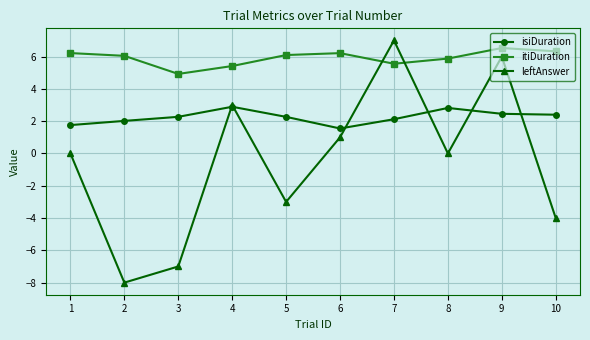

What value does the leftAnswer series have at 5?

-3.0